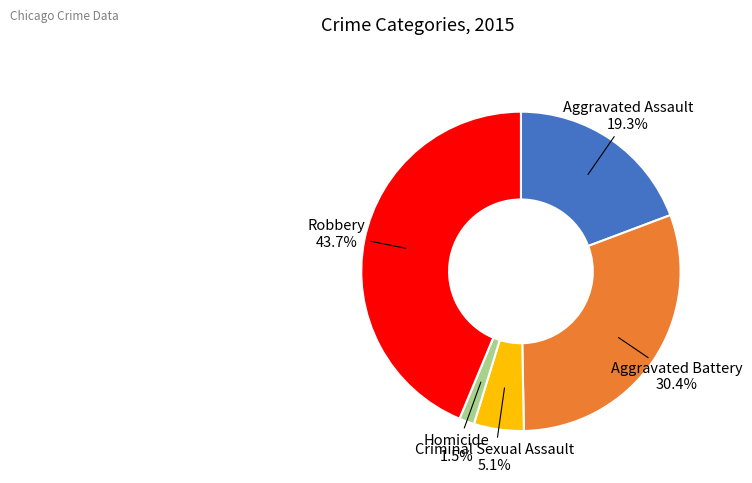

Which category has the biggest portion of the pie?

Robbery